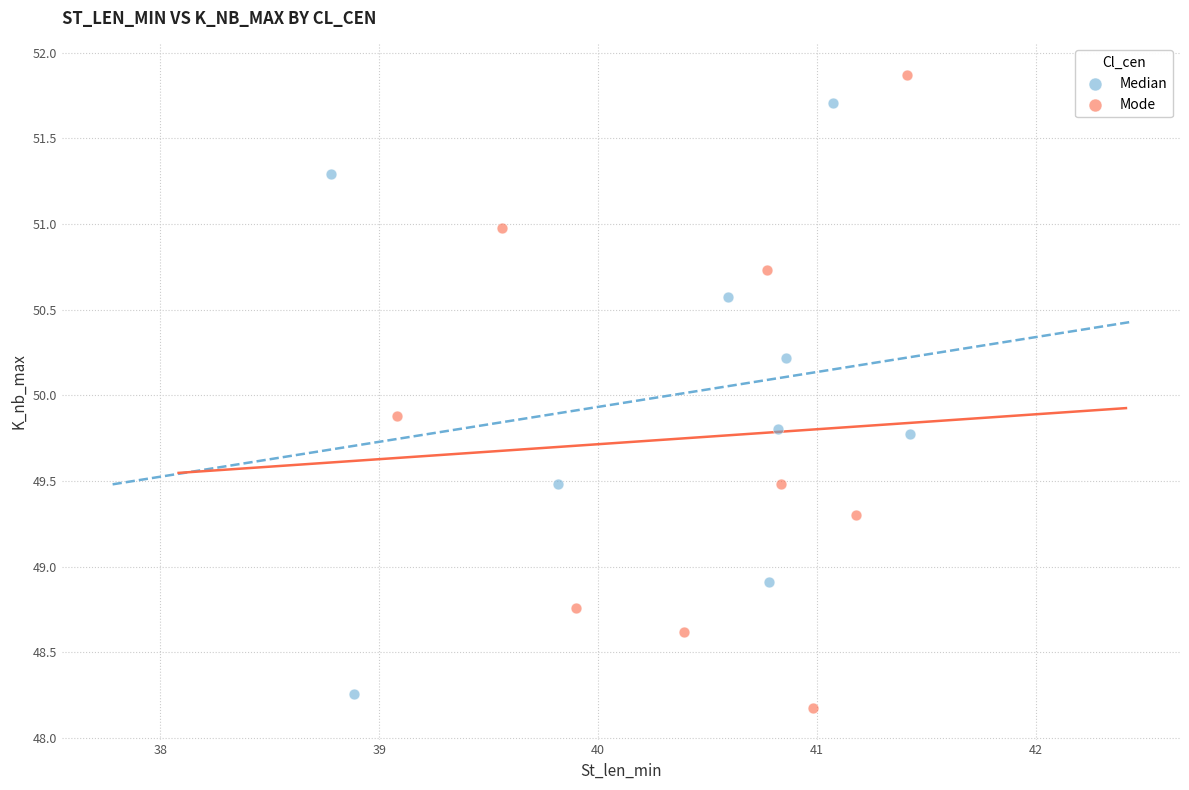

Which series contains the highest Y value?

Mode